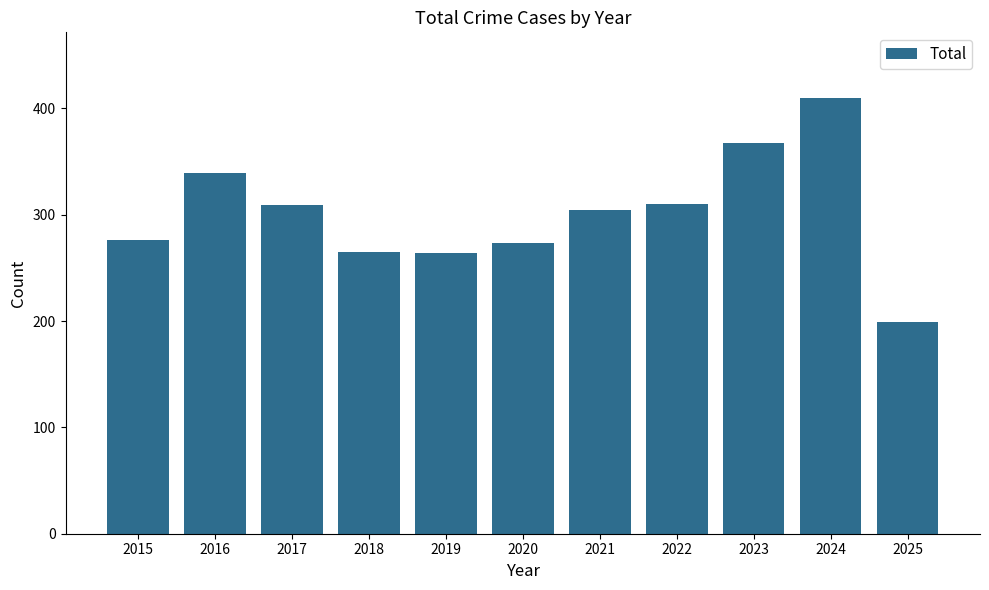

What is the change in value from 2021 to 2025?

-105